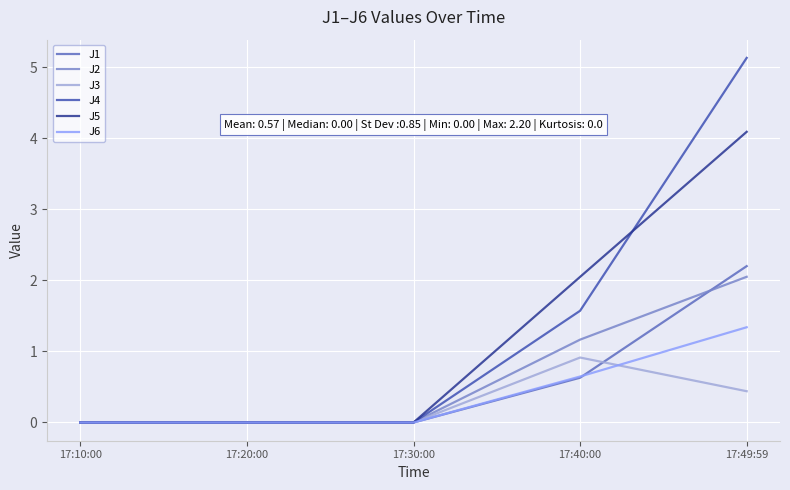

Which series changed the most between 17:10:00 and 17:49:59?

J4